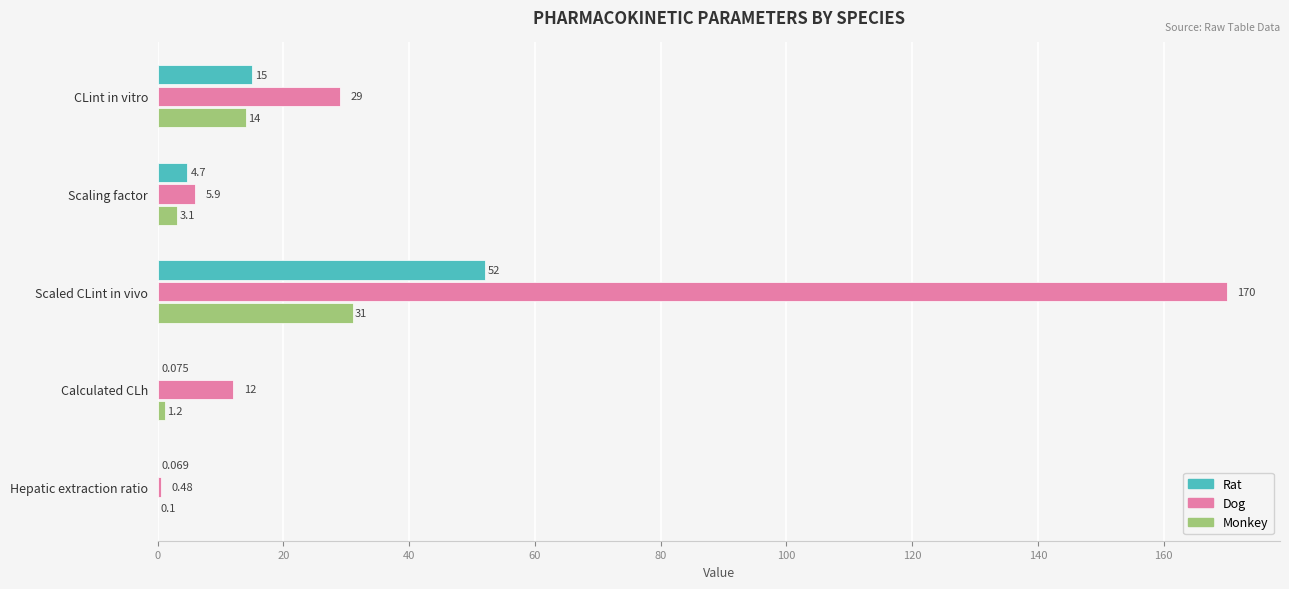

At which category is the sum across all series the highest?

Scaled CLint in vivo